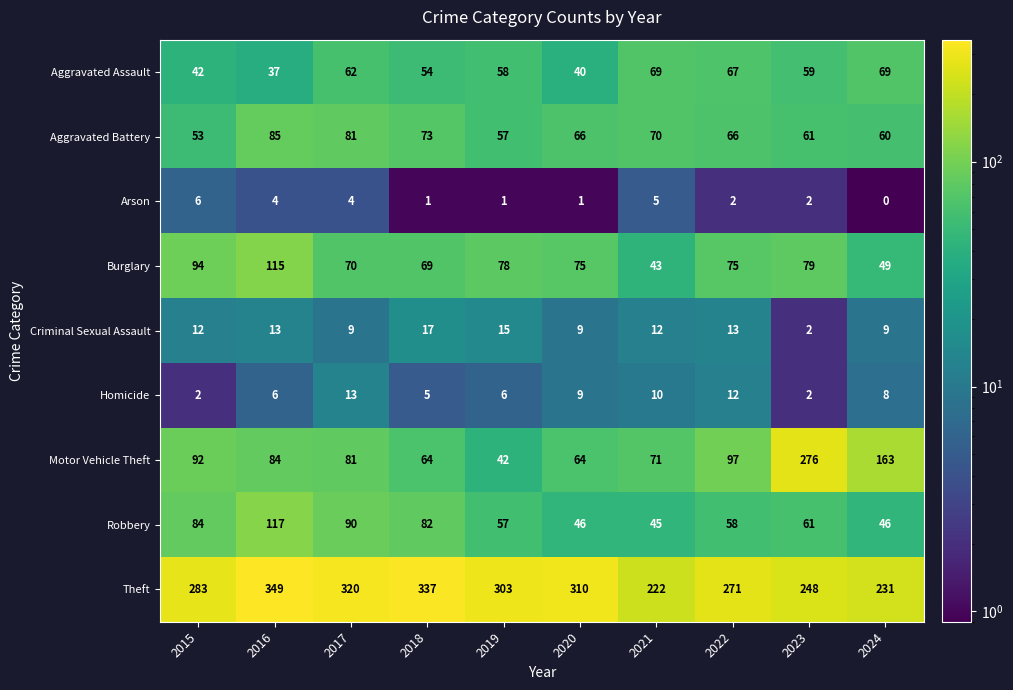

At which category does the chart reach its peak across all series?

2016